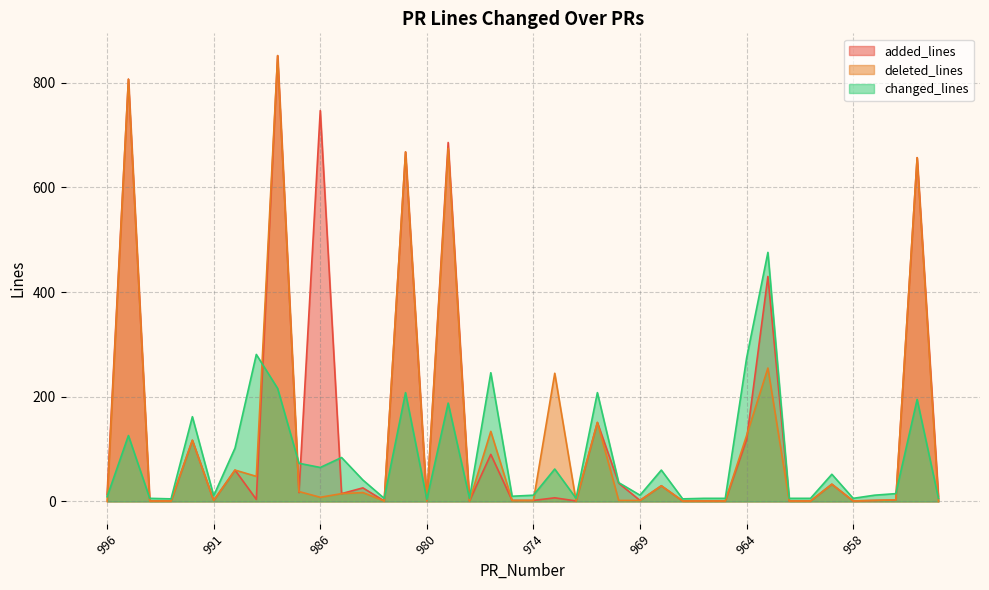

How many values in the deleted_lines series are below 3?

20